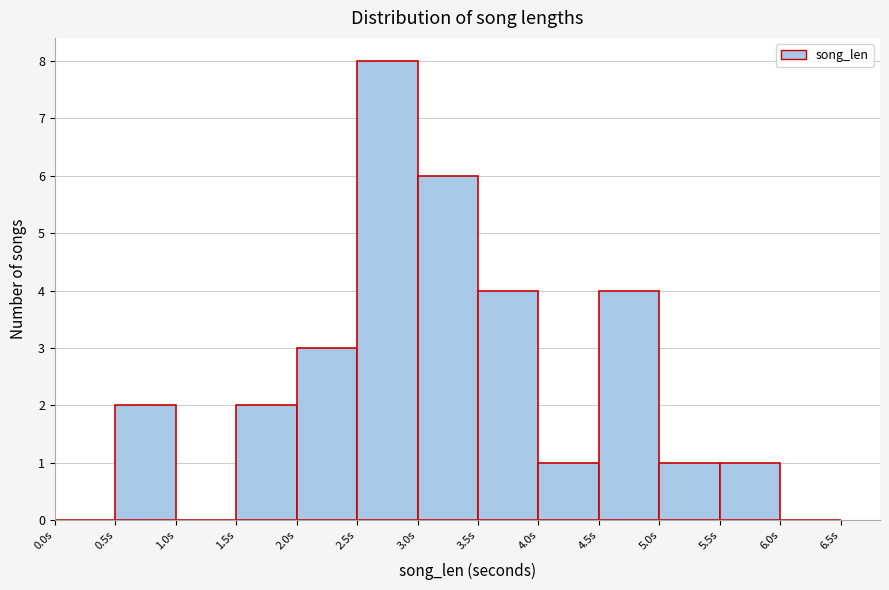

What is the height of the bar covering 4.5 to 5.0 on the x-axis? The values are not printed on the chart, so give them approximately, as read against the axis.

4